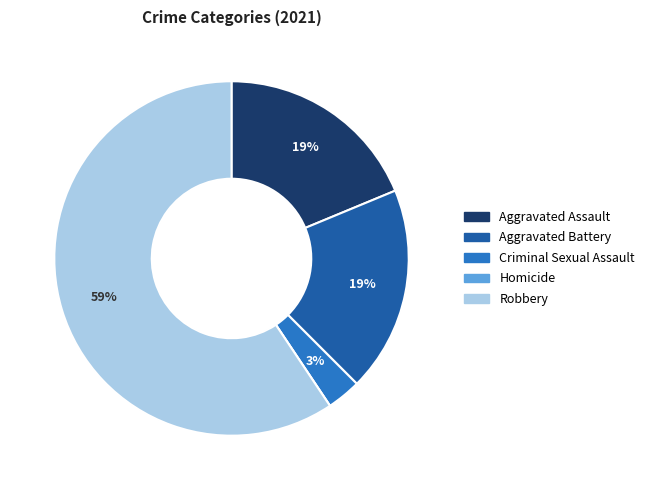

To the nearest percent, what percentage of the pie is Criminal Sexual Assault?

3%